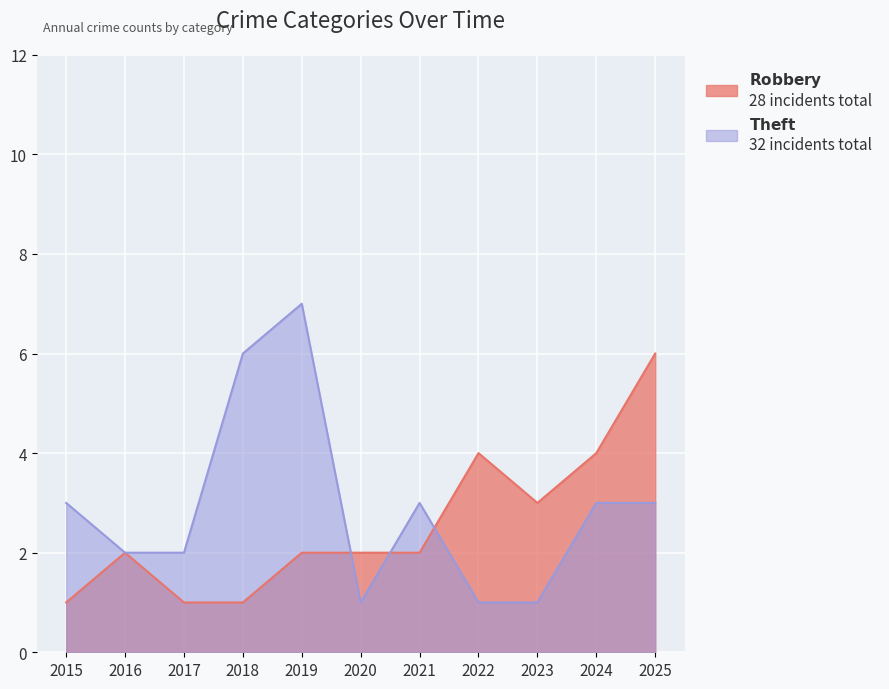

Which series has the widest spread of values?

Theft